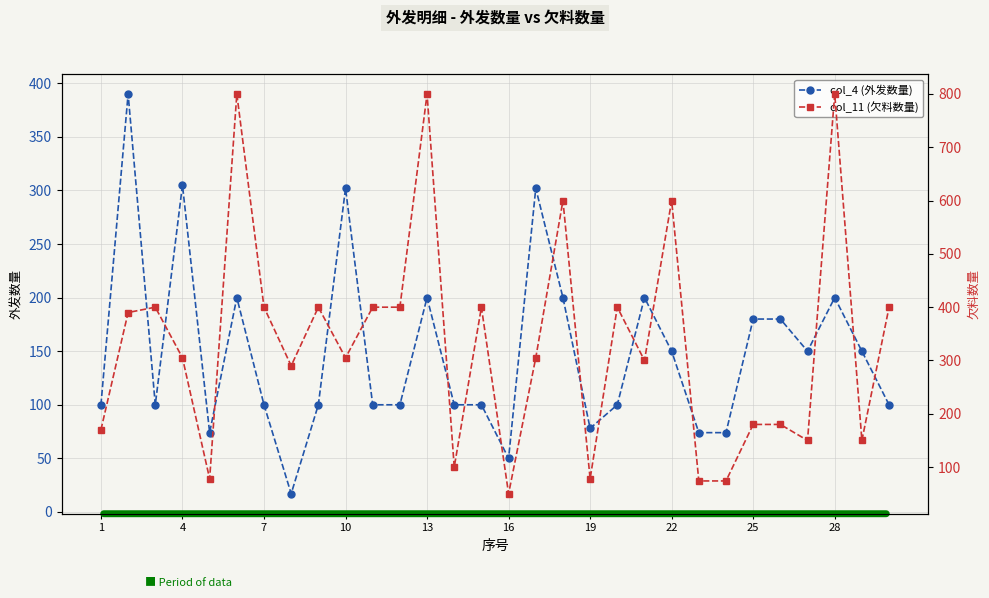

True or false: col_4 (外发数量) and col_11 (欠料数量) intersect in this chart.

False